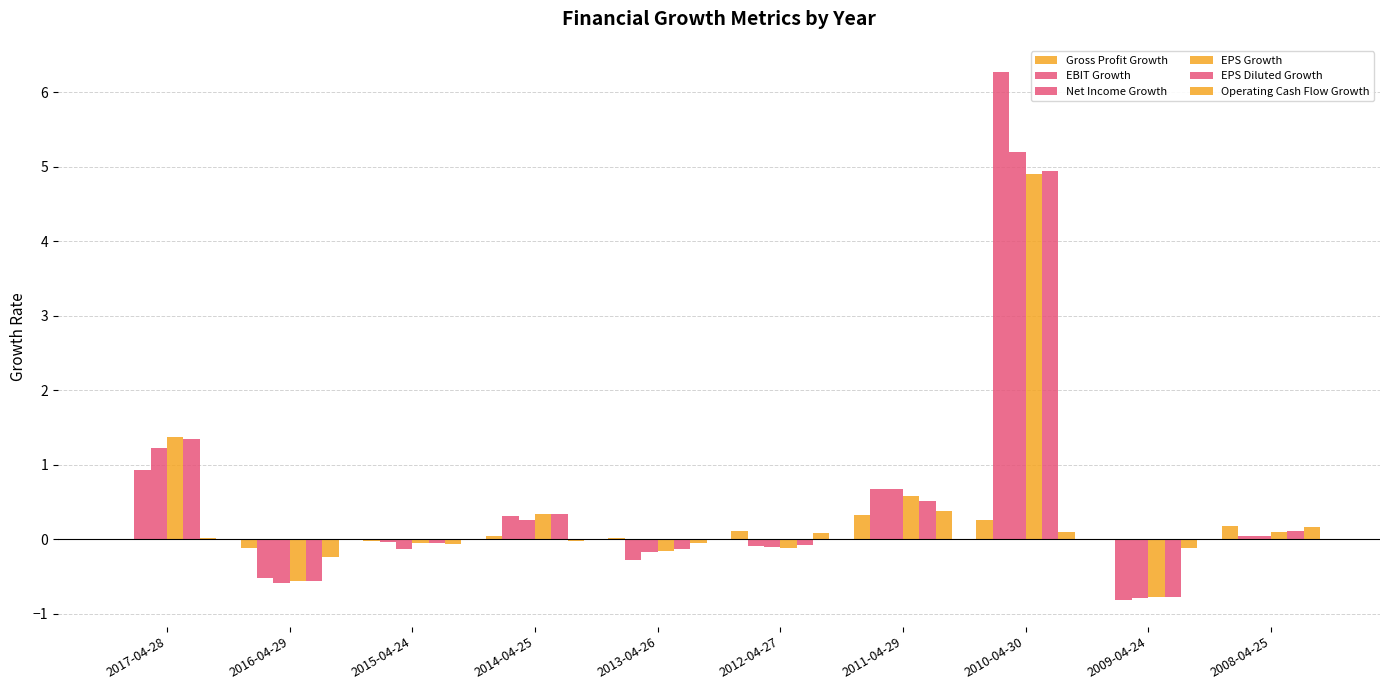

Reading right to left, list all the values displayed in this chart.

Gross Profit Growth: 0.2	-0.0	0.3	0.3	0.1	0.0	0.0	-0.0	-0.1	0.0
EBIT Growth: 0.1	-0.8	6.3	0.7	-0.1	-0.3	0.3	-0.0	-0.5	0.9
Net Income Growth: 0.0	-0.8	5.2	0.7	-0.1	-0.2	0.3	-0.1	-0.6	1.2
EPS Growth: 0.1	-0.8	4.9	0.6	-0.1	-0.2	0.3	-0.1	-0.6	1.4
EPS Diluted Growth: 0.1	-0.8	4.9	0.5	-0.1	-0.1	0.3	-0.0	-0.6	1.4
Operating Cash Flow Growth: 0.2	-0.1	0.1	0.4	0.1	-0.1	-0.0	-0.1	-0.2	0.0